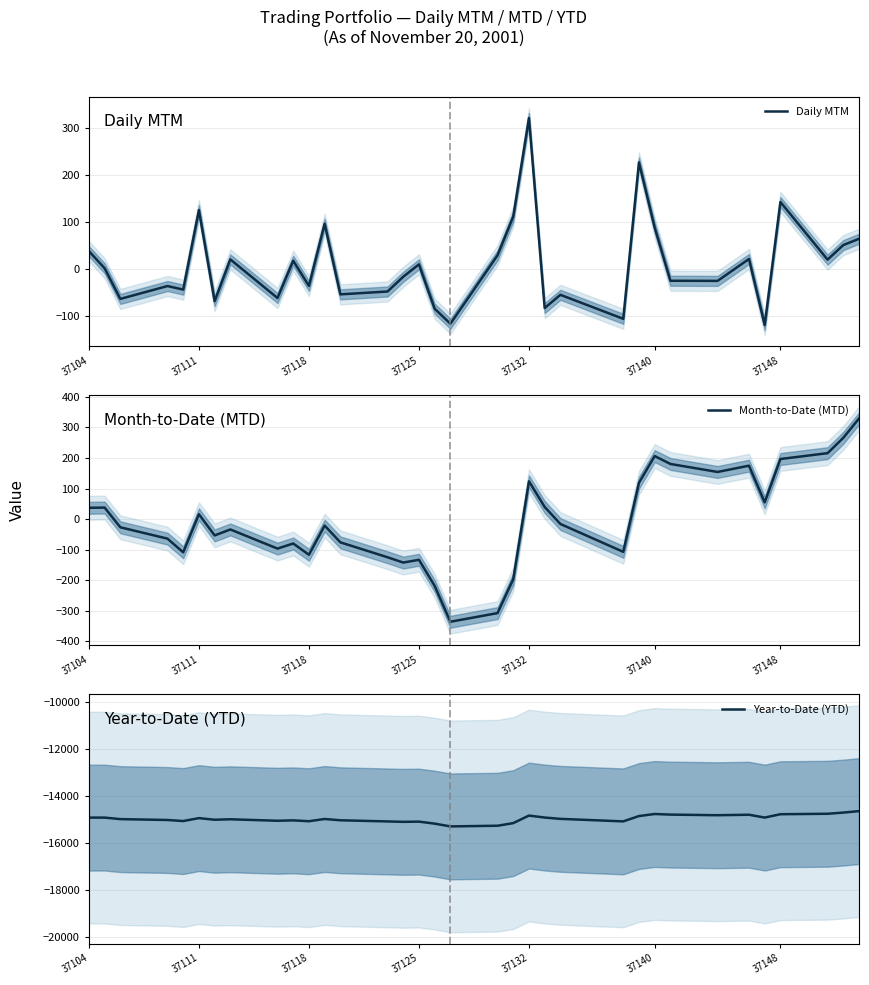

At how many categories does at least one series exceed -7381?

34